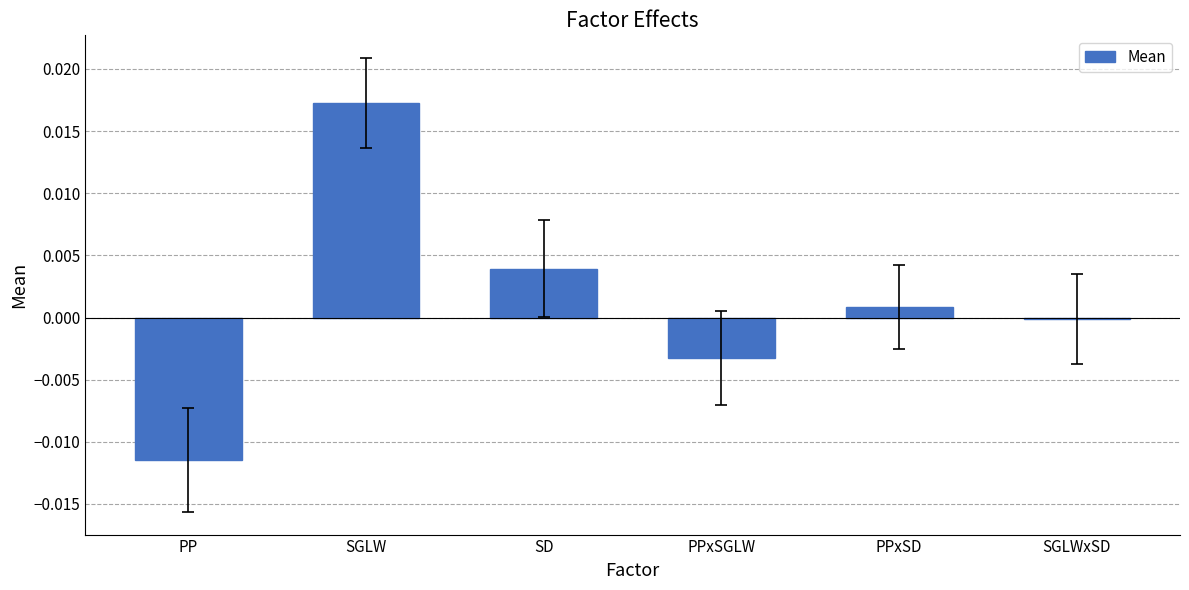

Rank the categories by value from lowest to highest.

PP, PPxSGLW, SGLWxSD, PPxSD, SD, SGLW